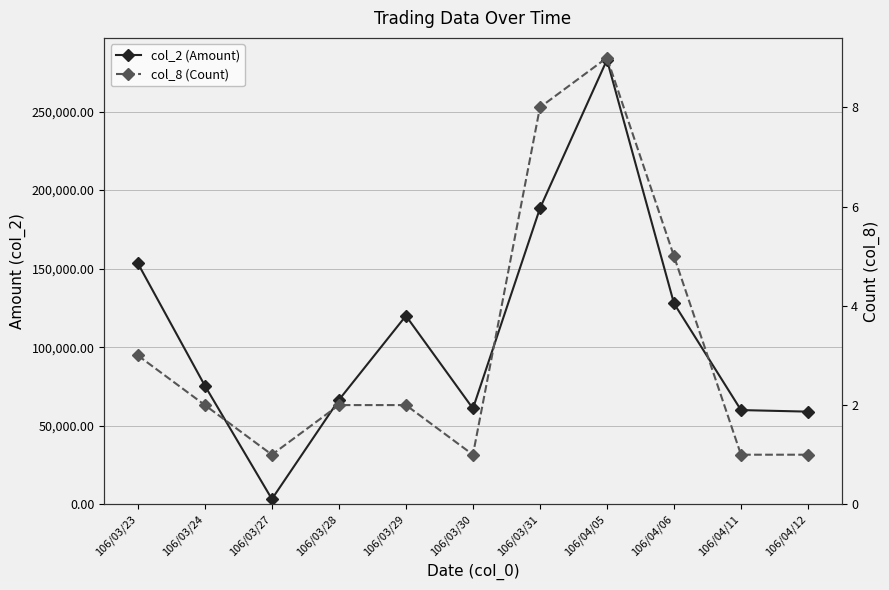

What is the average value of the col_8 (Count) series?

3